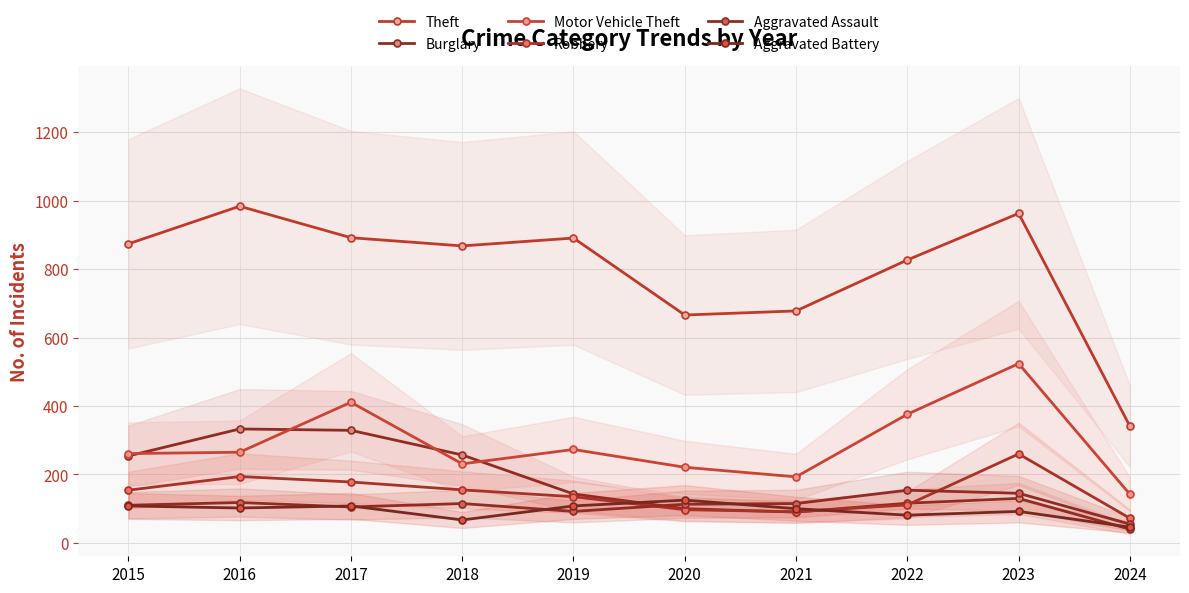

What is the lowest value of the Robbery series?

72